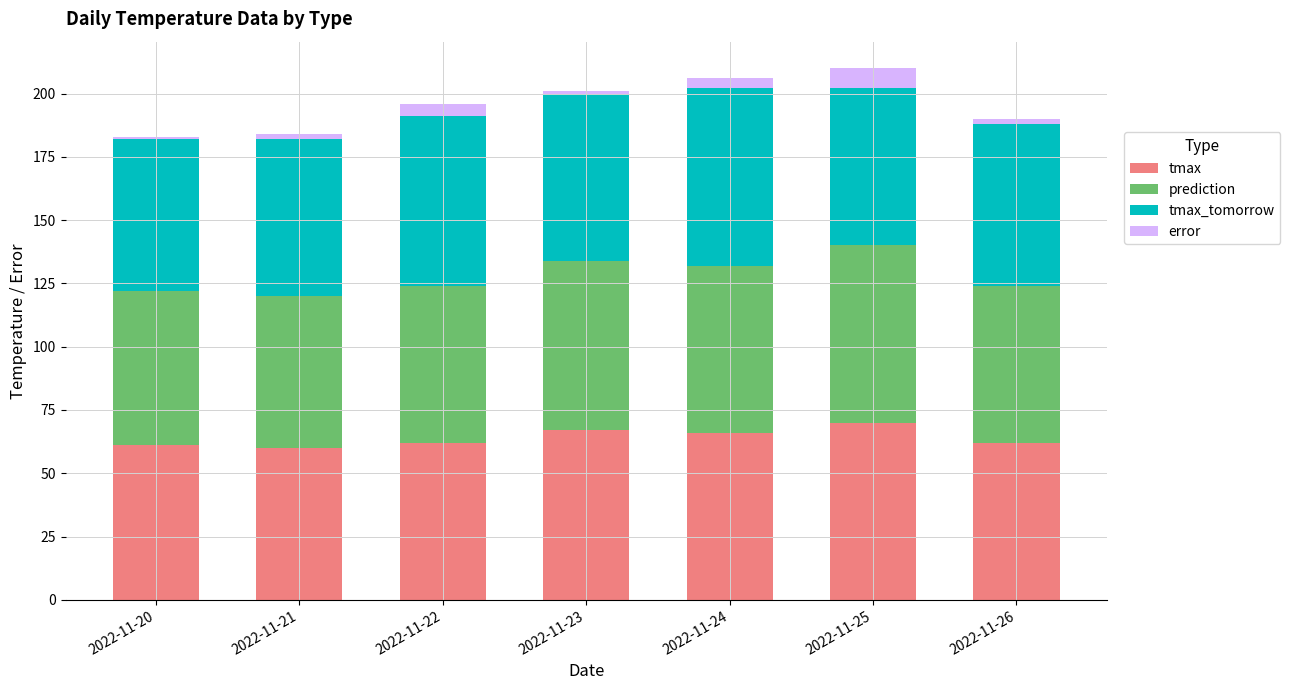

Is it true that tmax equals 62 at 2022-11-22?

True